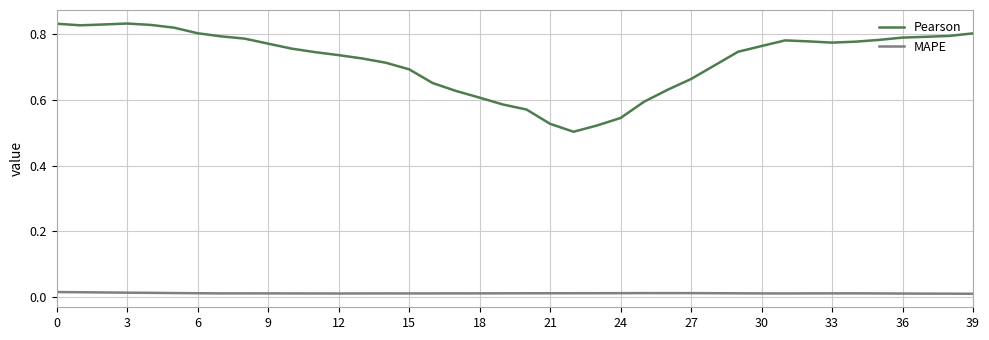

True or false: Pearson has more than 1 interior local peaks.

True